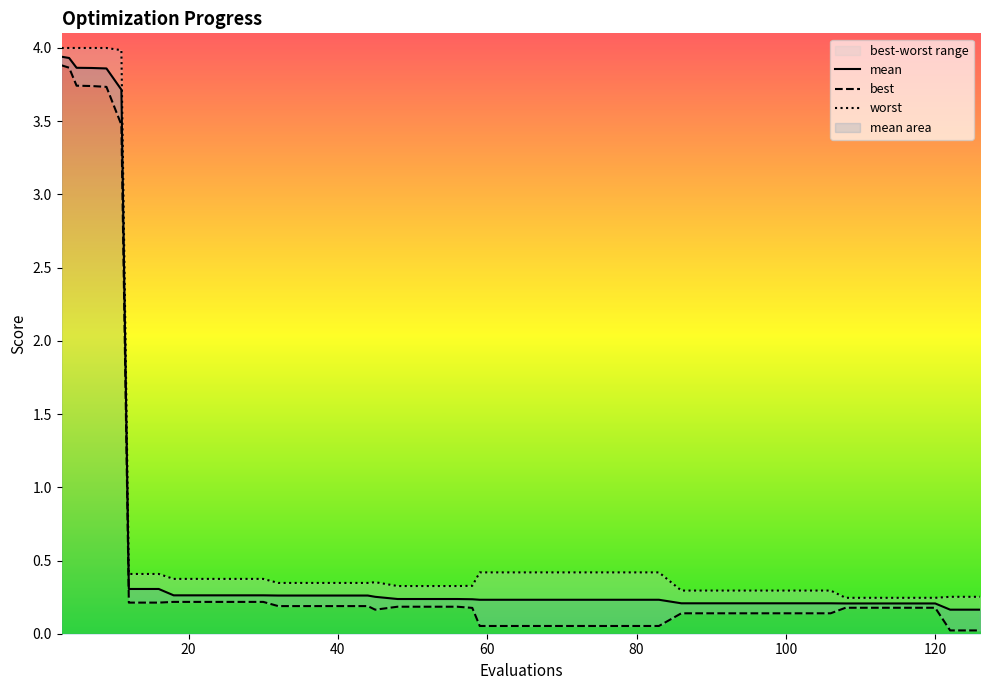

Does the chart display data point markers on the line(s)?

No